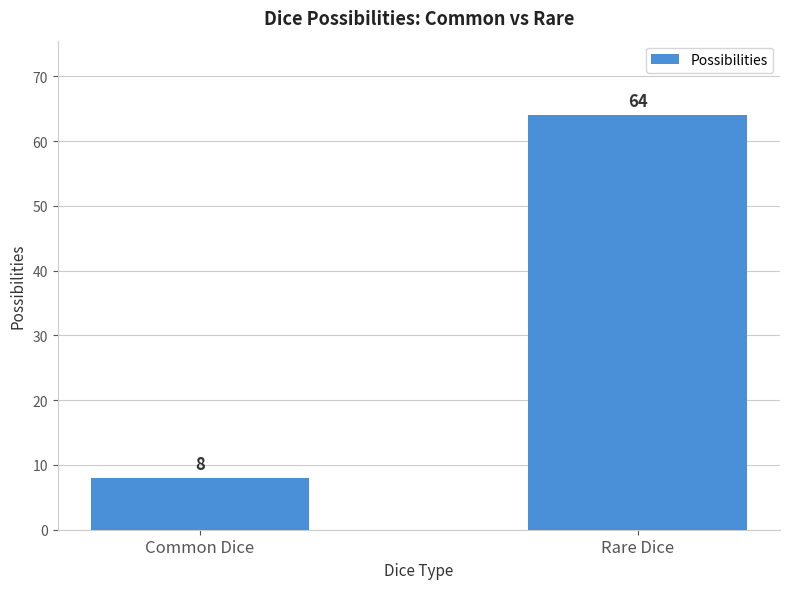

Is it true that the value at Common Dice is 12?

False